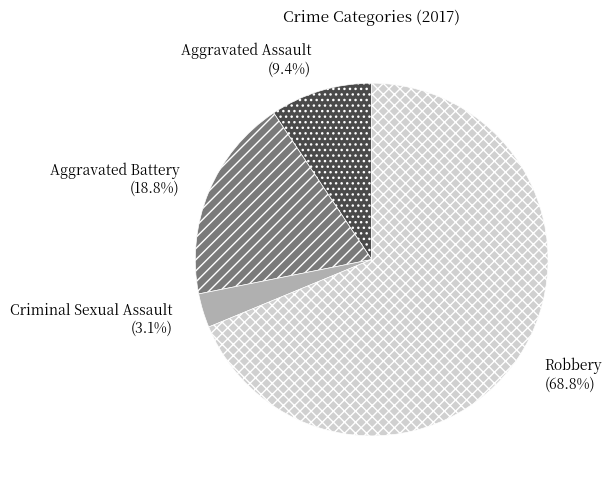

What is the ratio of the value at Aggravated Assault (9.4%) to the value at Criminal Sexual Assault (3.1%)?

3.0